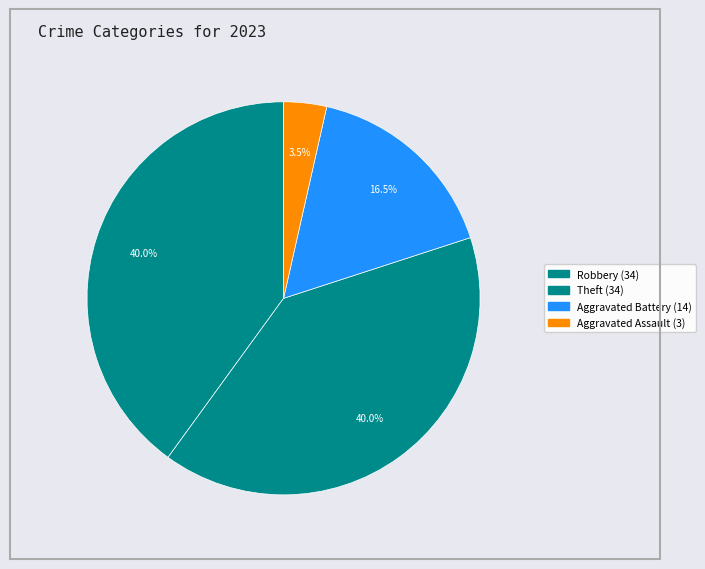

What is the change in value from Aggravated Assault to Theft?

+31